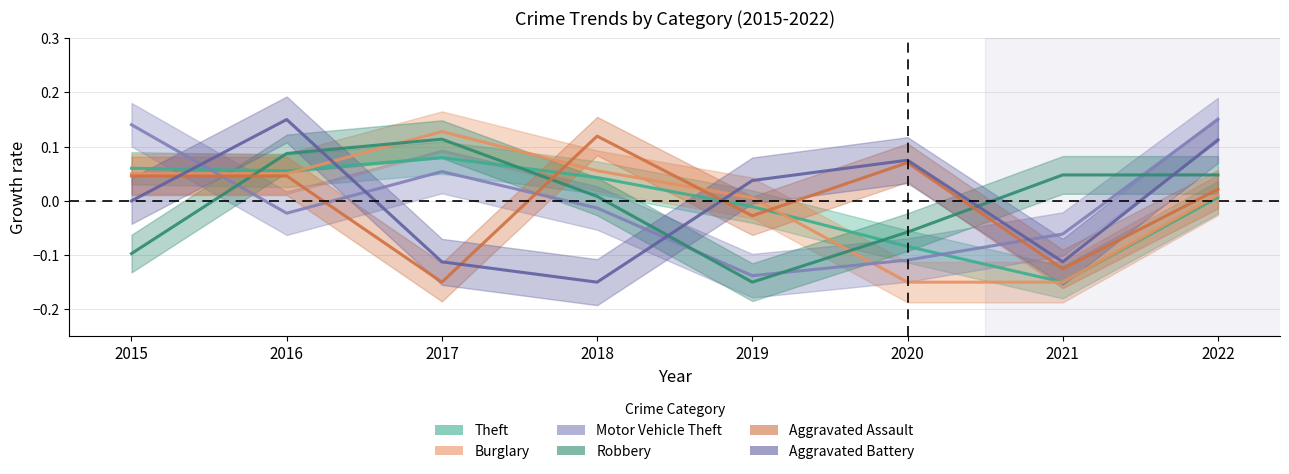

How many intersections are there between Burglary and Robbery?

3